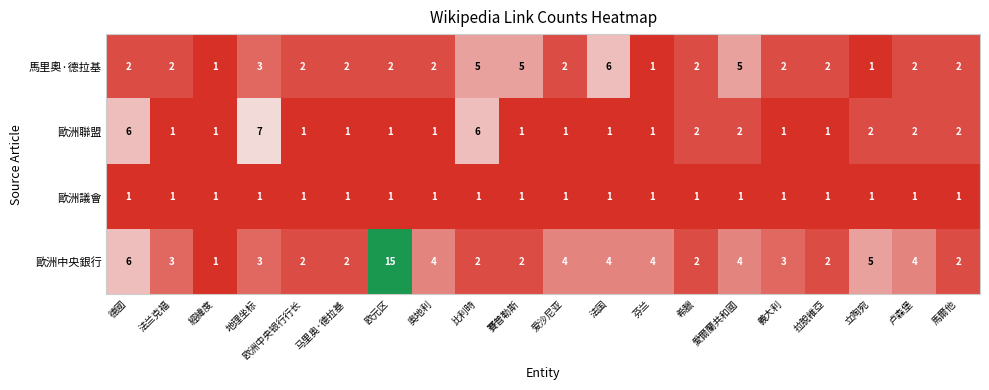

True or false: 歐洲議會 has a value of 0 at 法国.

False